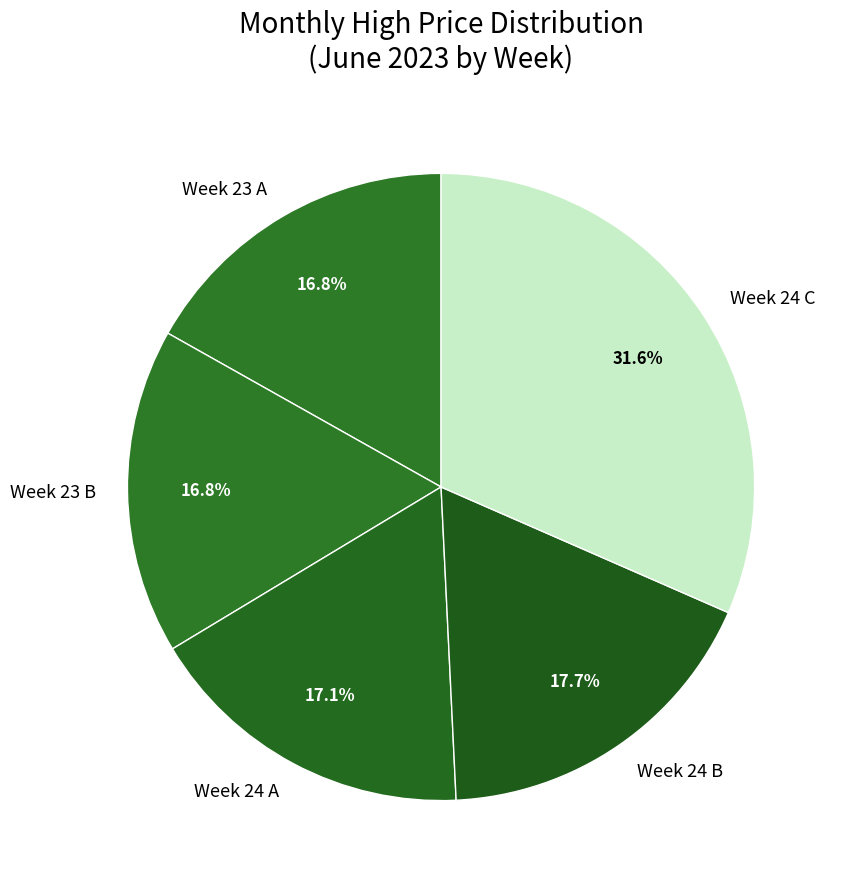

Between Week 24 B and Week 23 A, which is larger?

Week 24 B